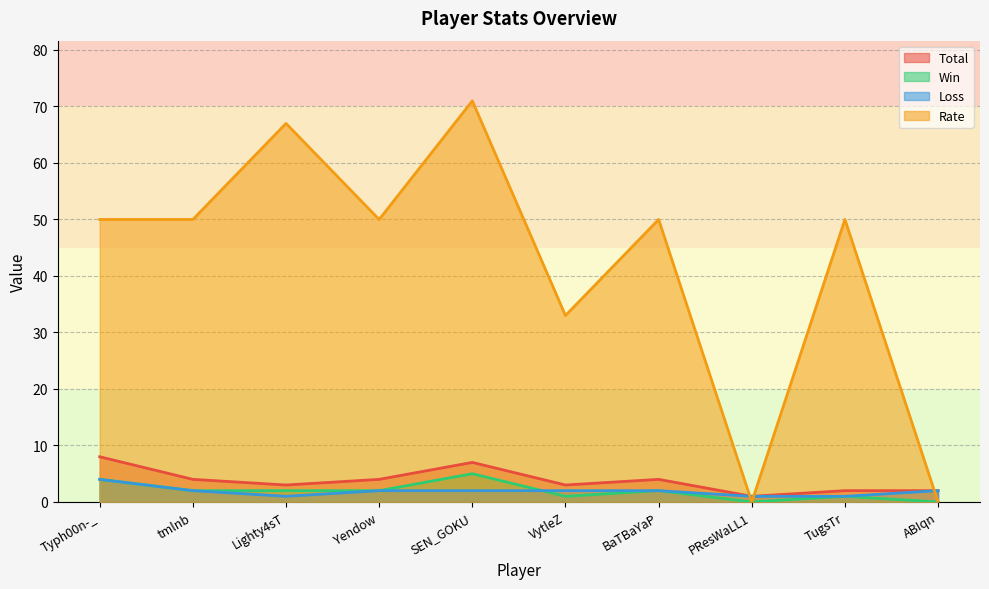

How many lines are shown in the chart?

4